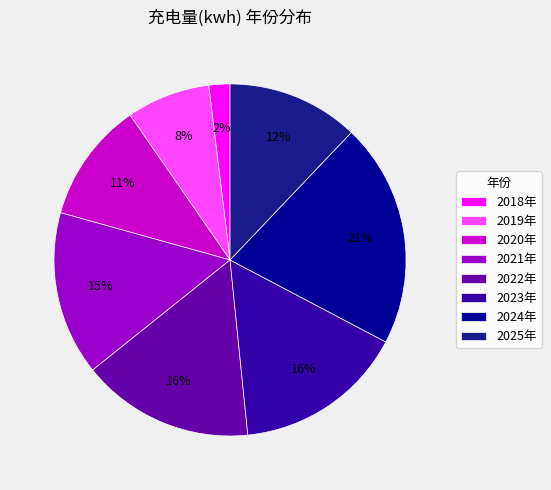

Which category has the biggest portion of the pie?

2024年